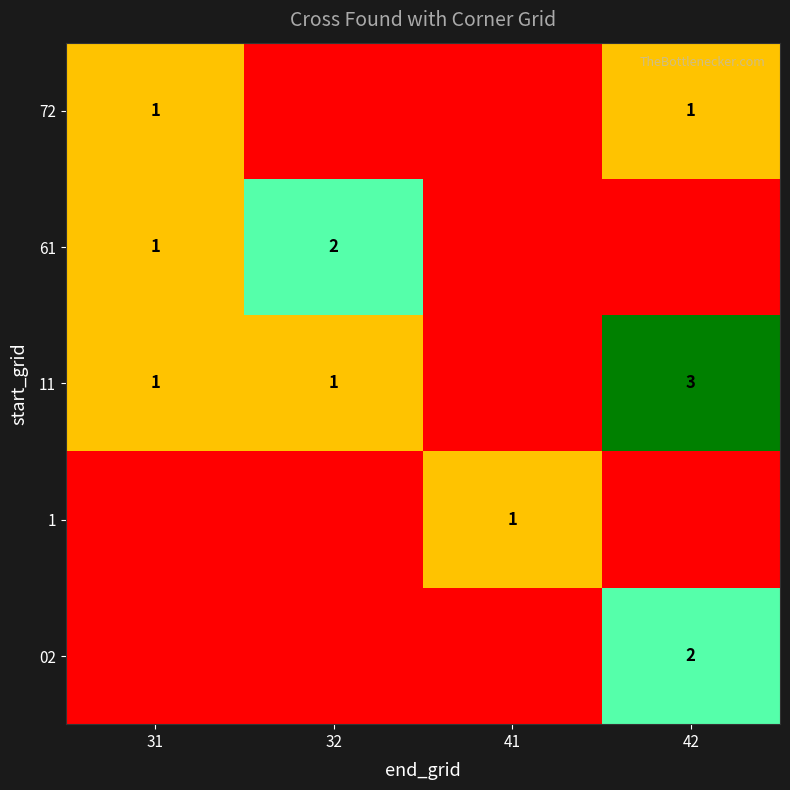

The 1 series shows 2 at 41. True or false?

False